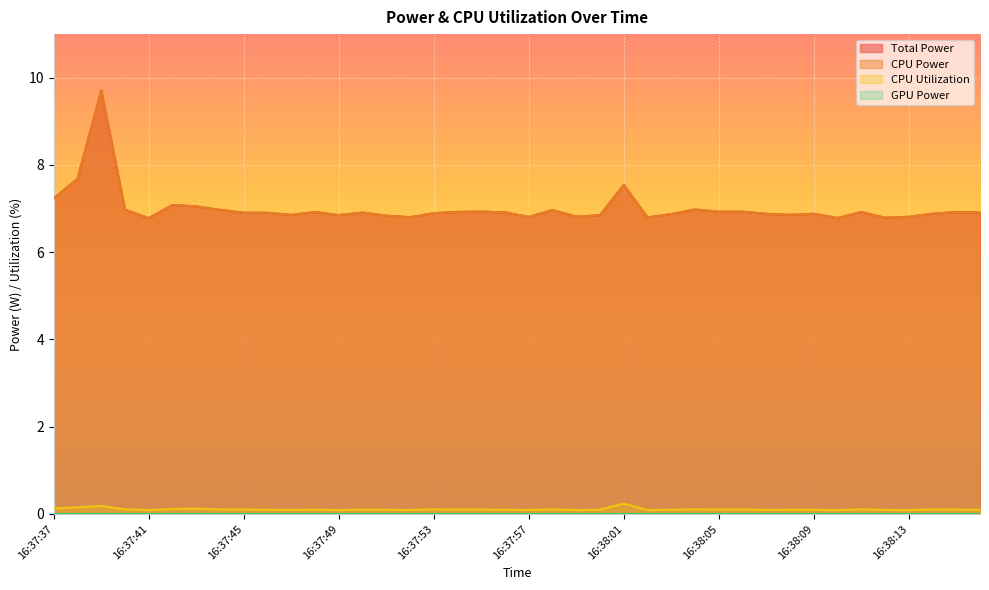

Between 16:37:57 and 16:38:11, which series saw the biggest shift?

Total Power